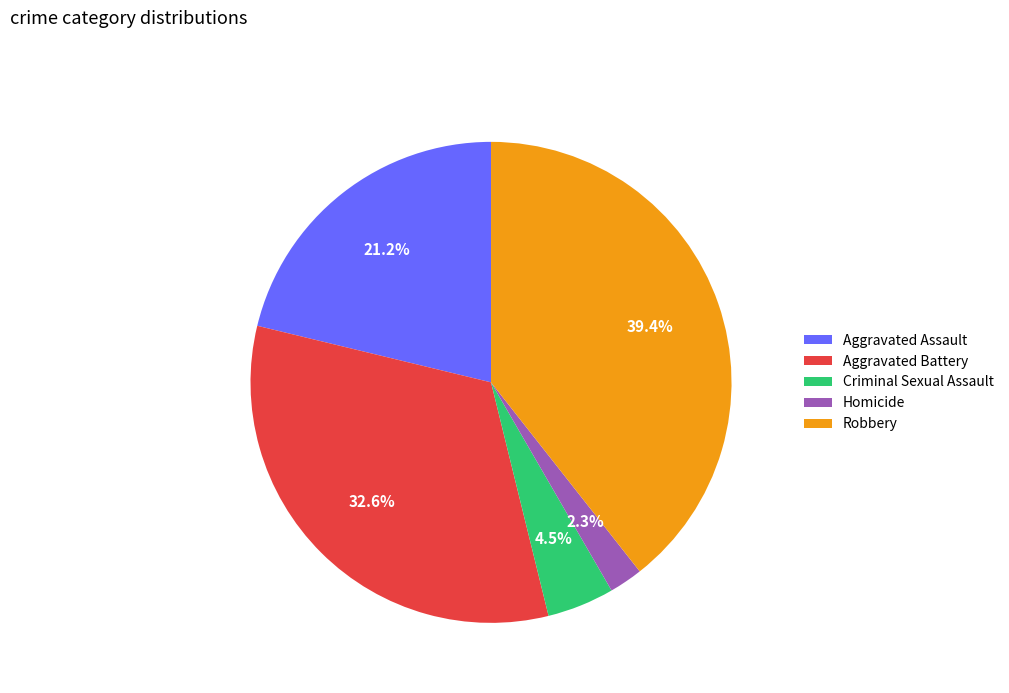

Does Robbery represent more than half of the total?

No